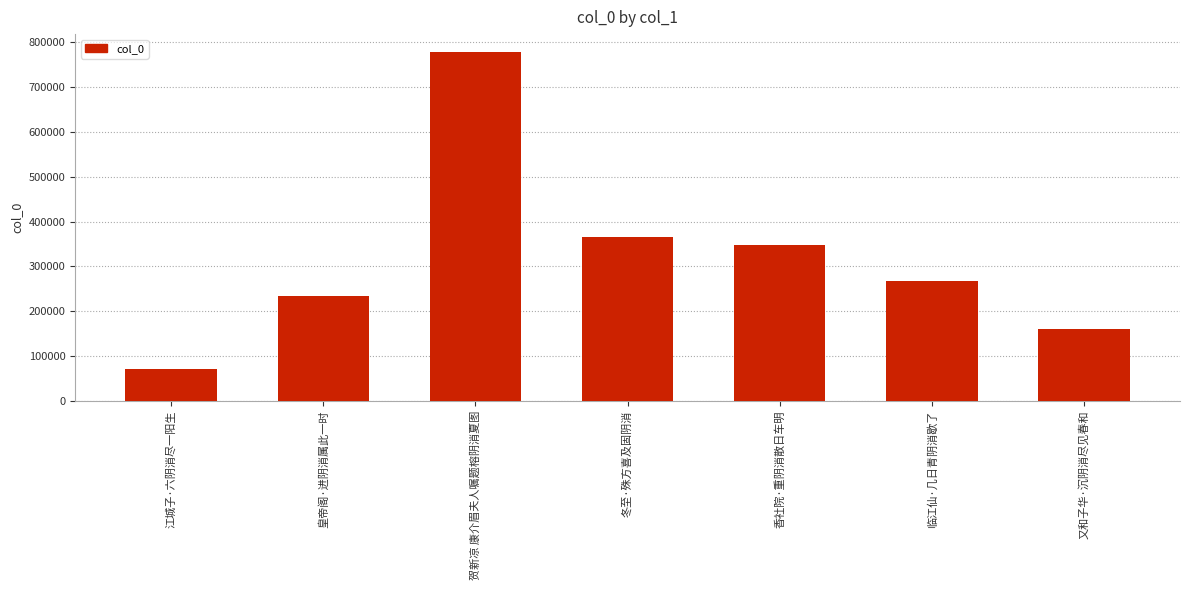

Where is the data nearest to the value 425323?

冬至·殊方喜及固阴消